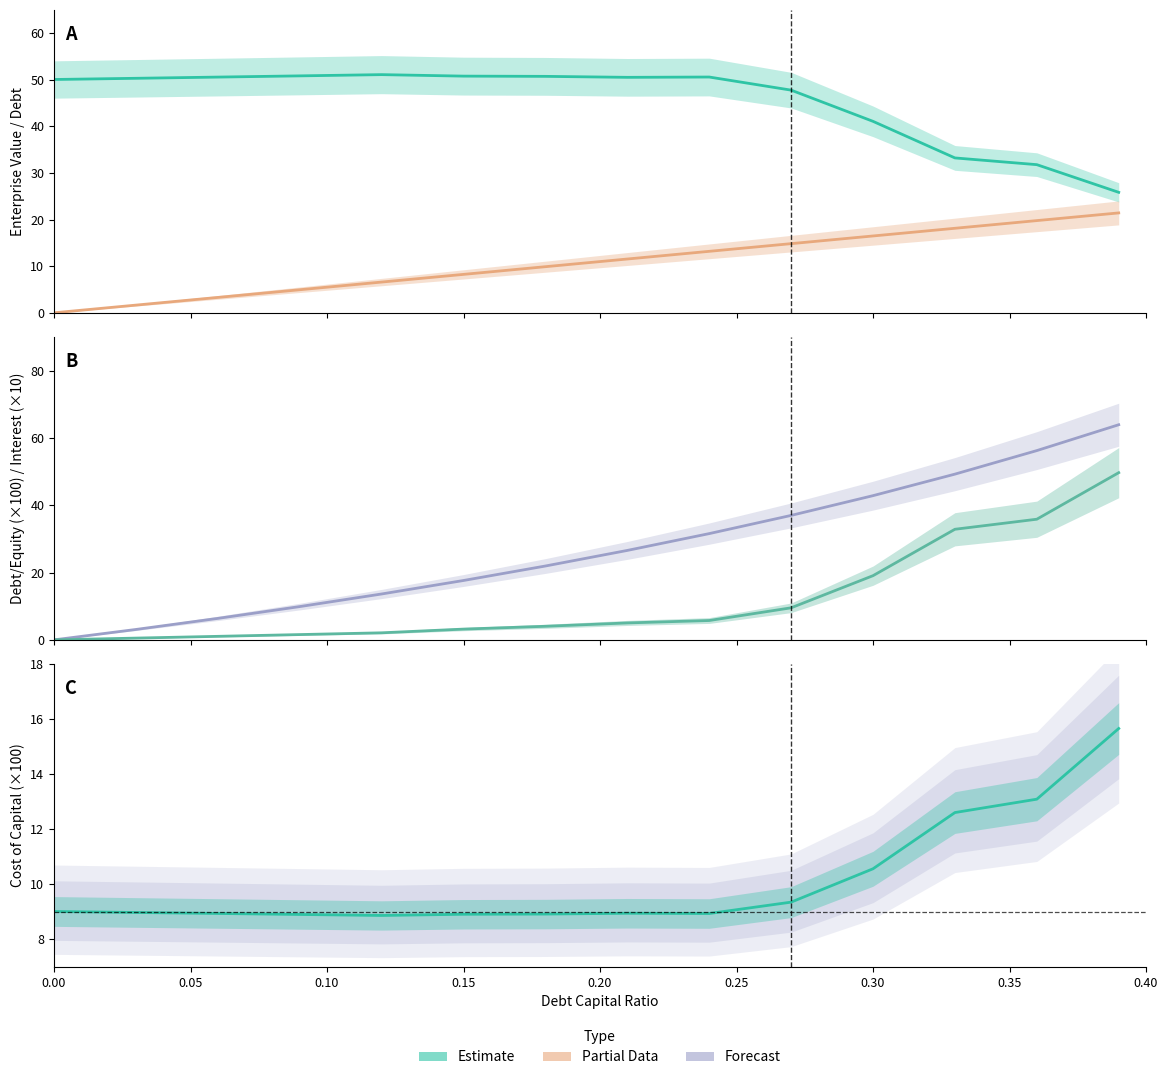

Reading right to left, extract all data points from this chart.

enterprise_value: 25.9	31.8	33.2	41.1	47.8	50.6	50.5	50.7	50.8	51.1	50.9	50.6	50.3	50.1
debt: 21.4	19.8	18.1	16.5	14.8	13.2	11.5	9.9	8.2	6.6	4.9	3.3	1.6	0.0
debt_equity (×100): 63.9	56.2	49.3	42.9	37.0	31.6	26.6	22.0	17.6	13.6	9.9	6.4	3.1	0.0
interest_expense (×10): 49.7	35.9	32.9	19.1	9.5	5.8	5.0	4.0	3.2	2.1	1.6	1.0	0.5	0.0
cost_capital (×100): 15.7	13.1	12.6	10.6	9.4	8.9	8.9	8.9	8.9	8.9	8.9	8.9	9.0	9.0